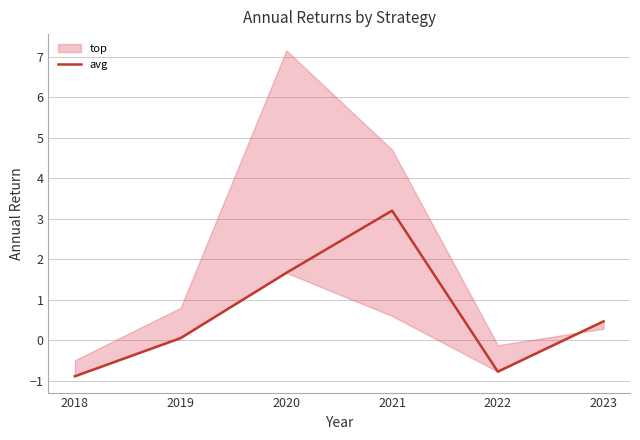

List the labels in order of value, largest first.

2021, 2020, 2023, 2019, 2022, 2018